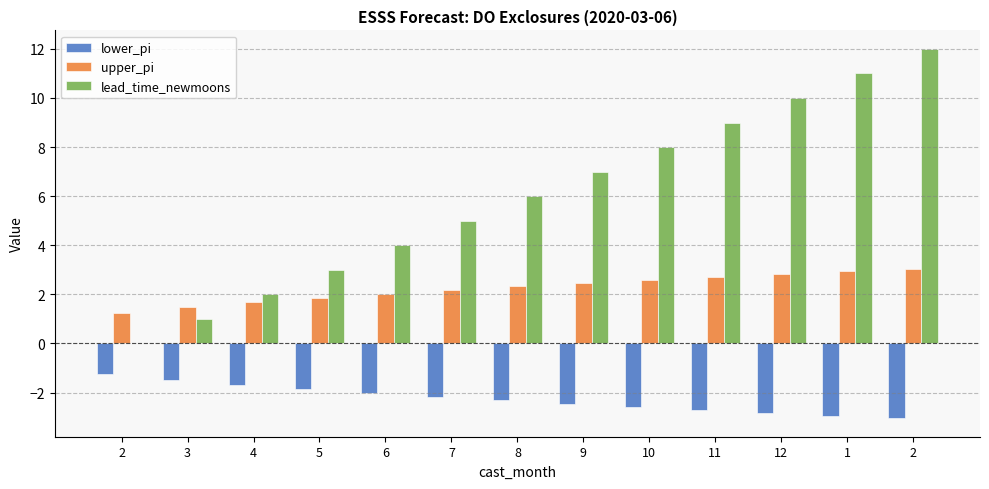

What is the difference between the second highest and minimum values in the lower_pi series?

1.6